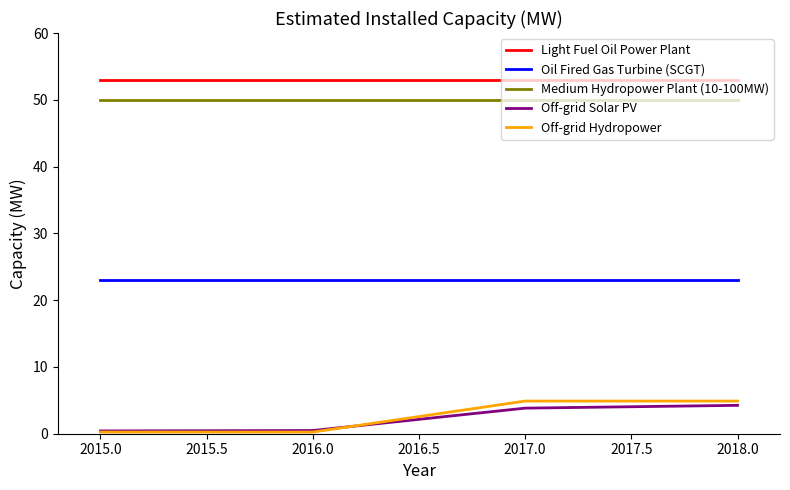

What are all the series names shown in the legend?

Light Fuel Oil Power Plant, Oil Fired Gas Turbine (SCGT), Medium Hydropower Plant (10-100MW), Off-grid Solar PV, Off-grid Hydropower